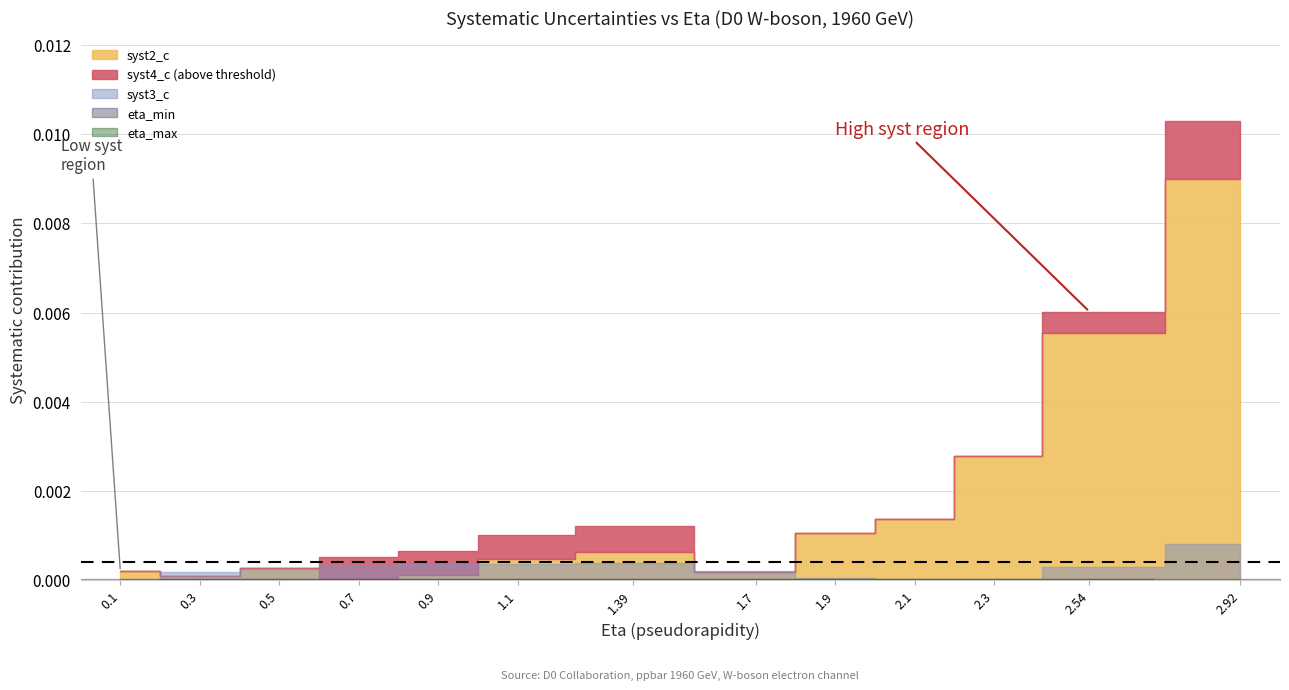

True or false: syst4_c has more than 2 interior local peaks.

False